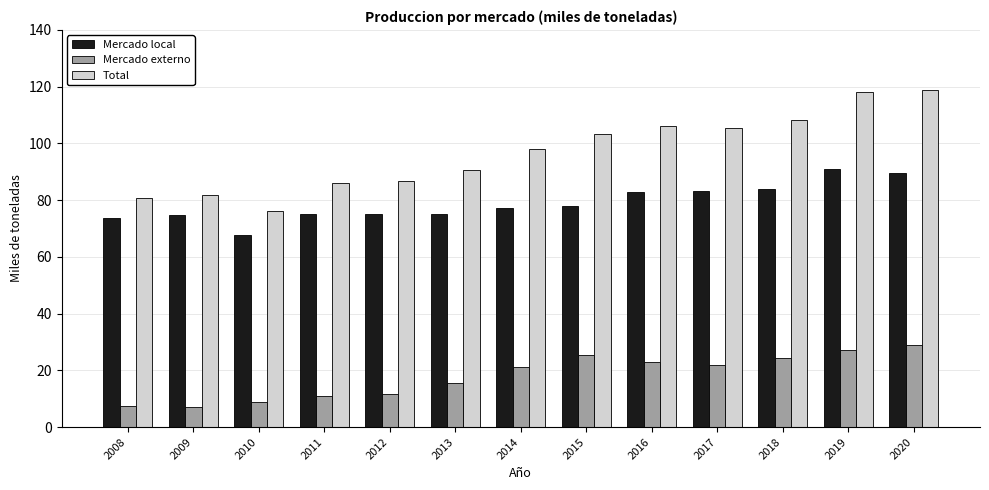

Count the number of data series in this chart.

3